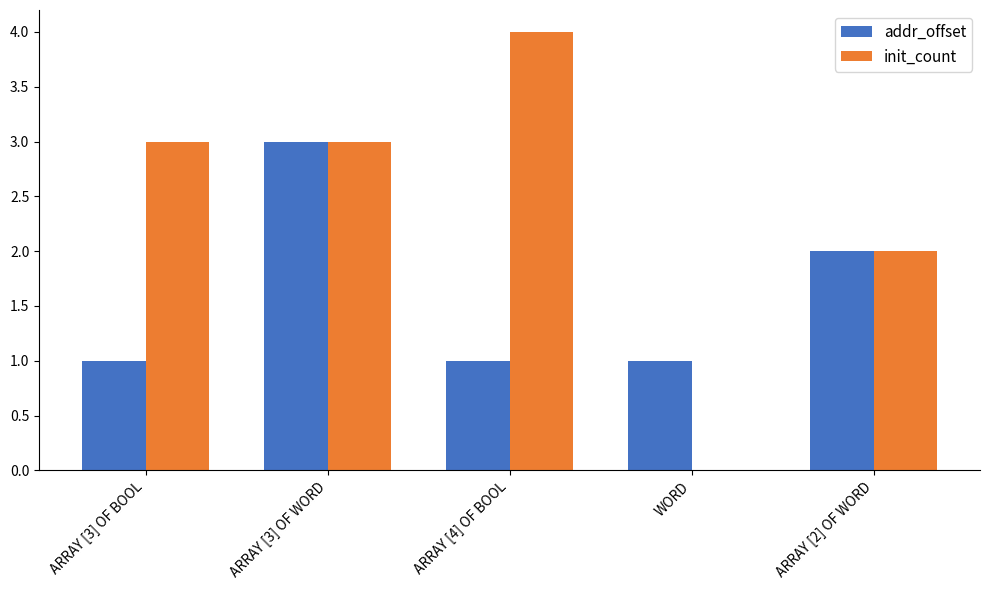

What is the average value of the init_count series?

2